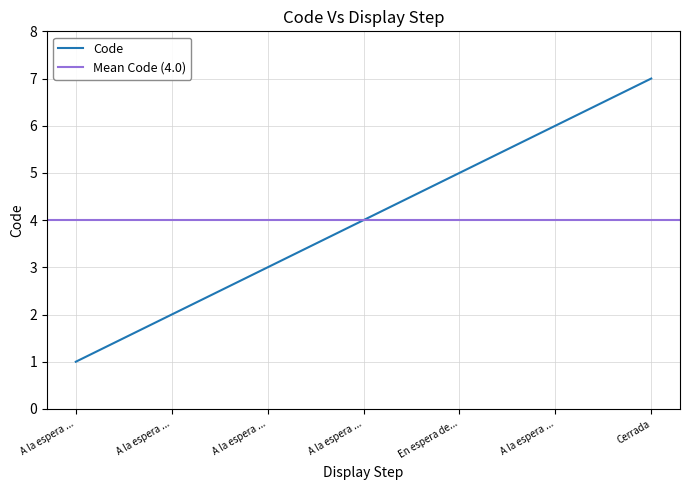

What is the smallest value displayed?

1